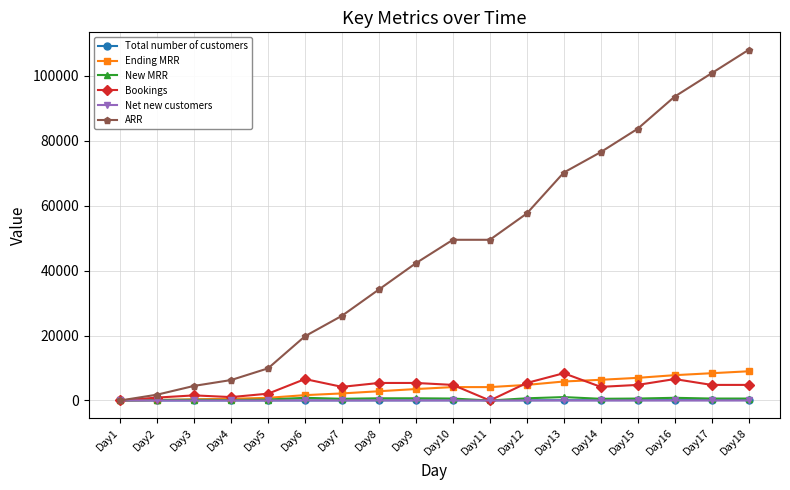

Which series has the largest total across all categories?

ARR